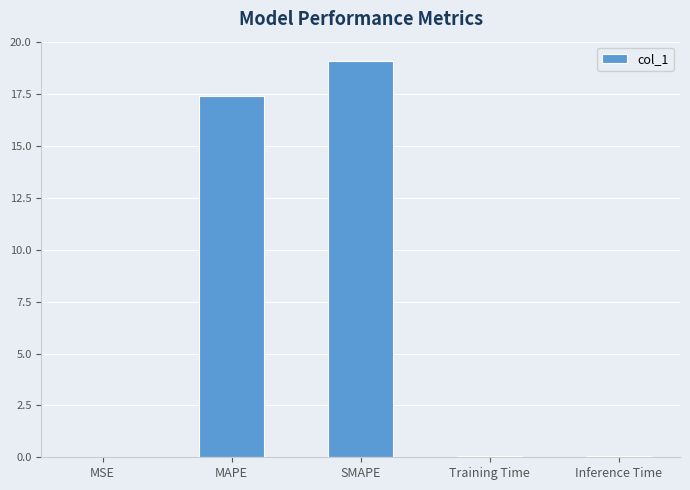

What is the maximum value shown in the chart?

19.1